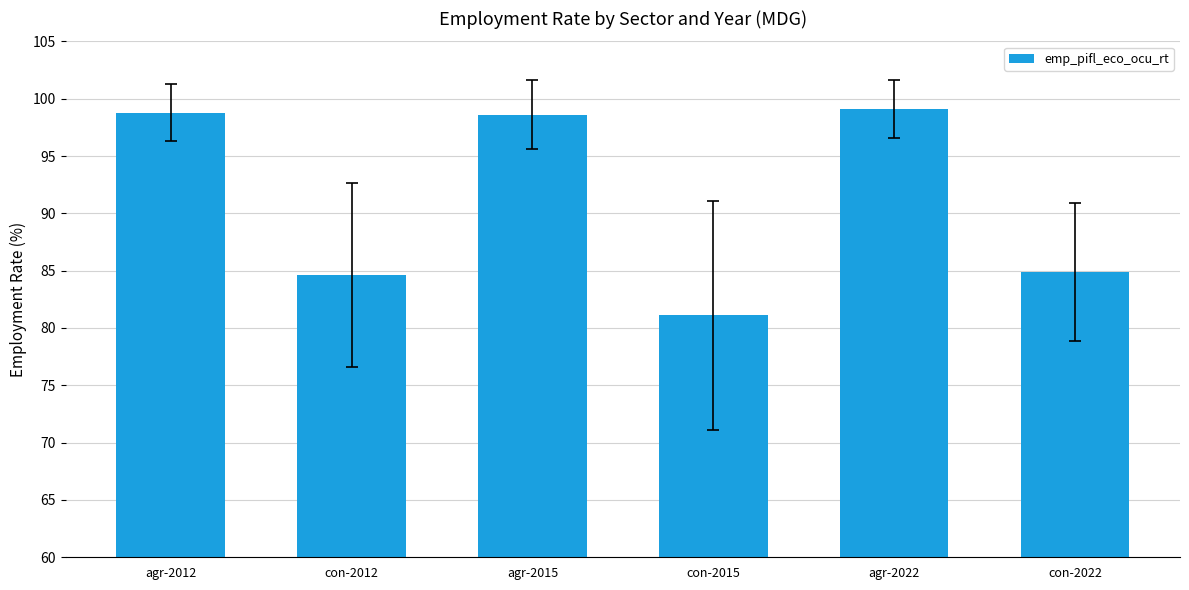

How many values are below 98?

3